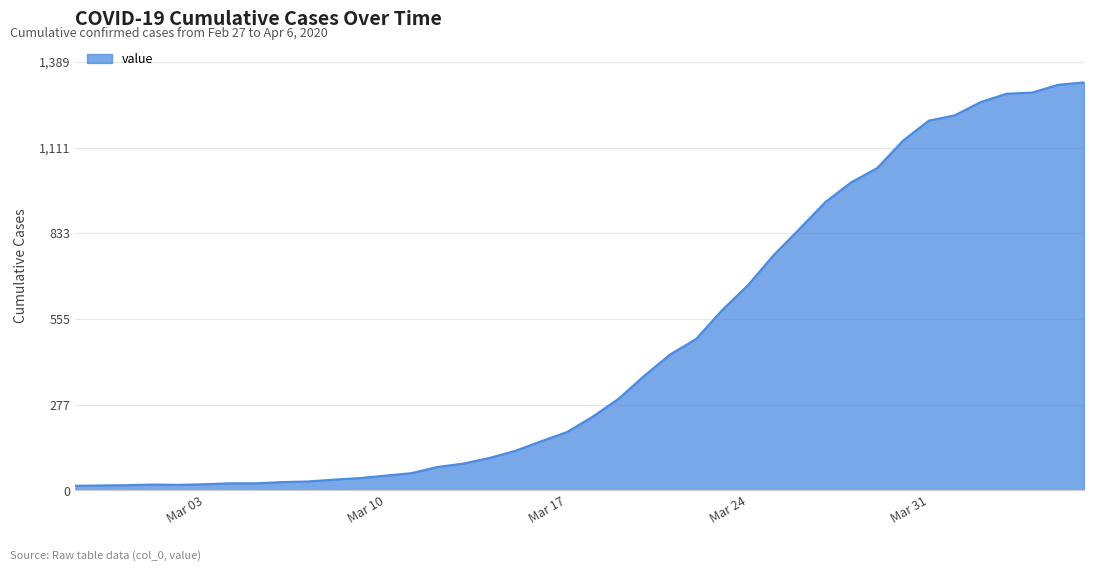

What is the difference between the maximum and minimum values?

1308